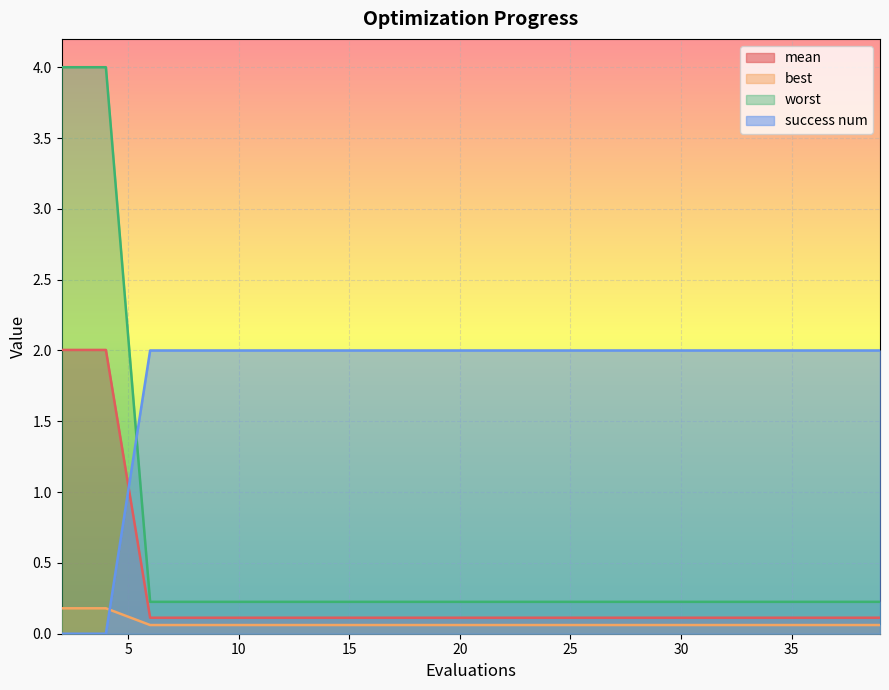

At which label does mean reach its minimum?

6